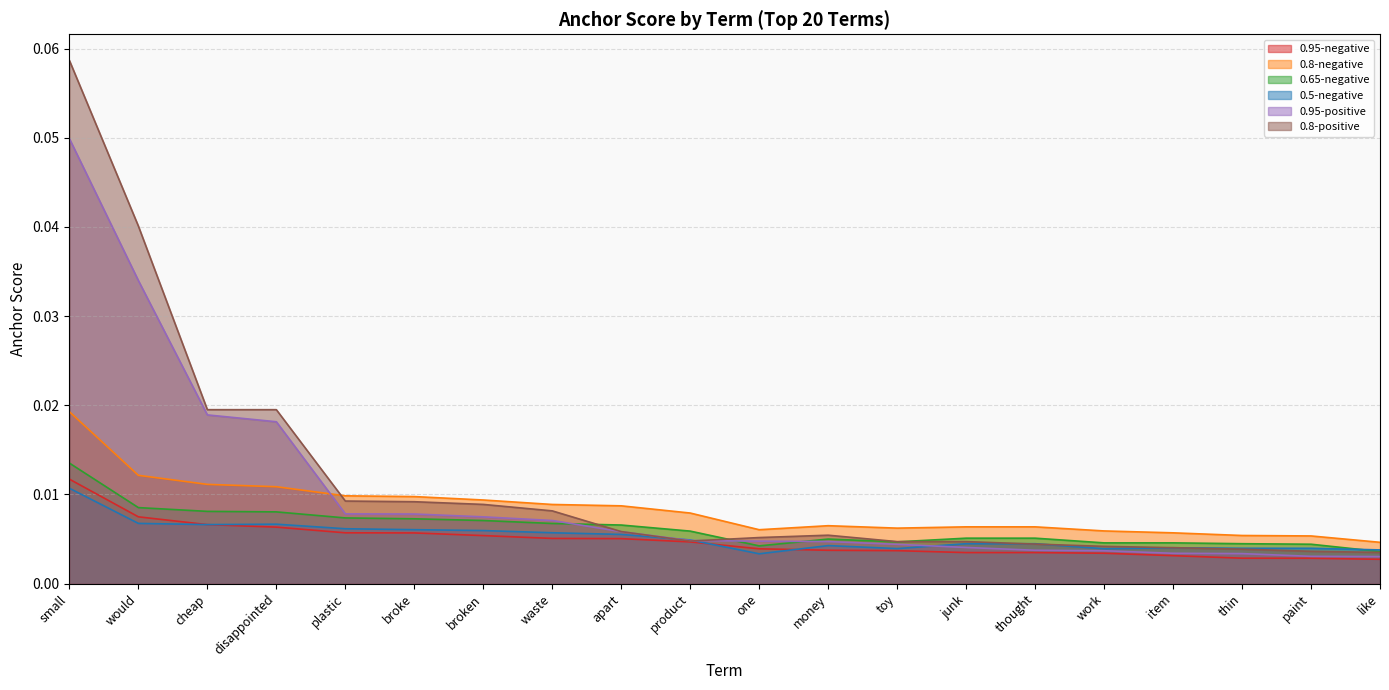

Does the chart display data point markers on the line(s)?

No